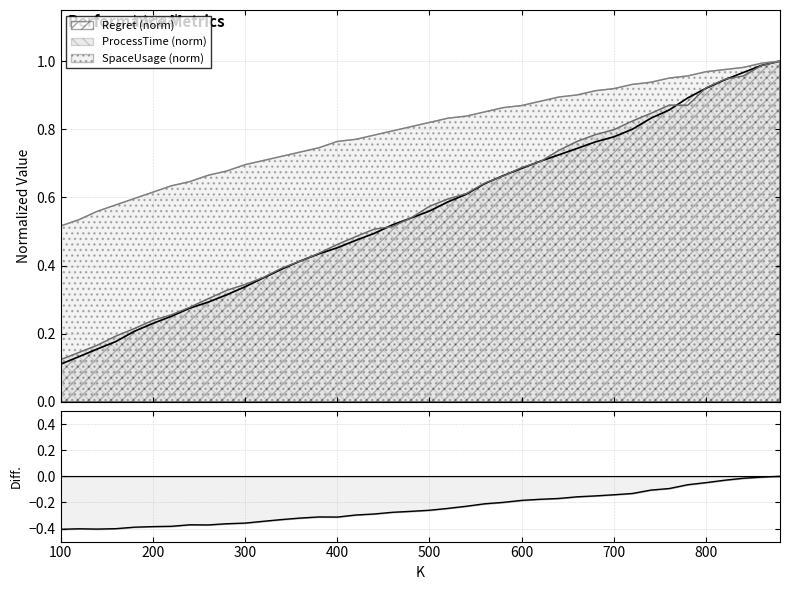

At which category is the sum across all series the highest?

880